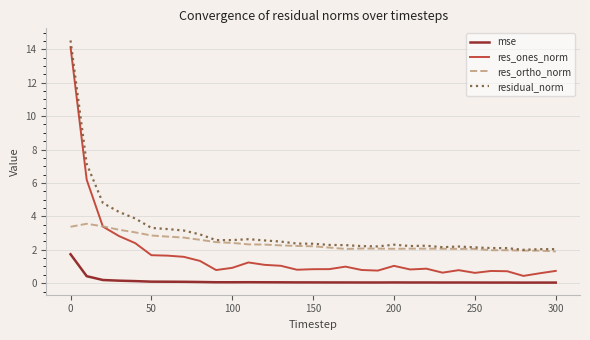

Which series has the widest spread of values?

res_ones_norm